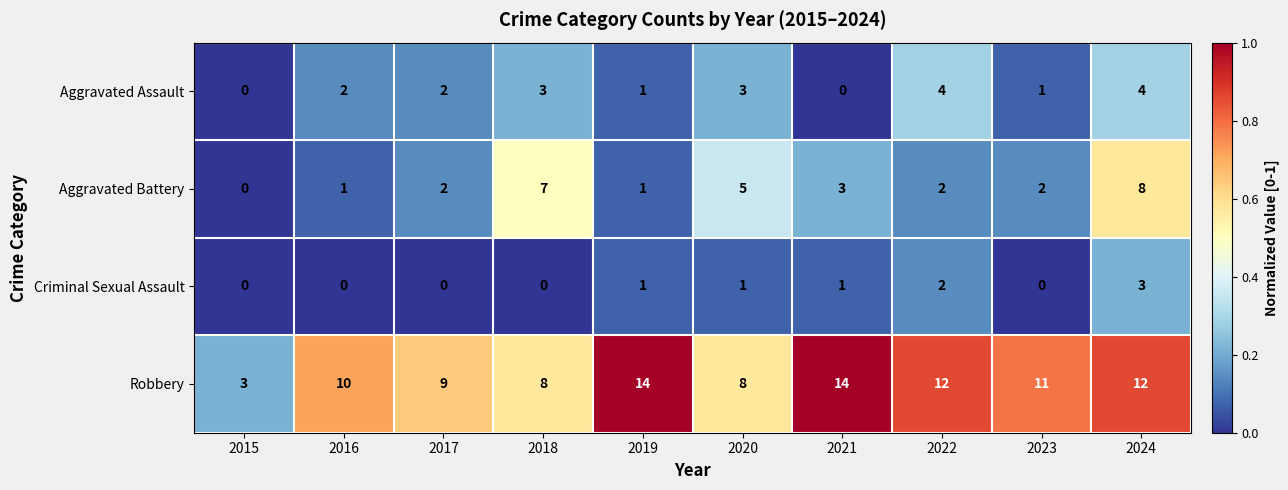

The Robbery series shows 10 at 2016. True or false?

True